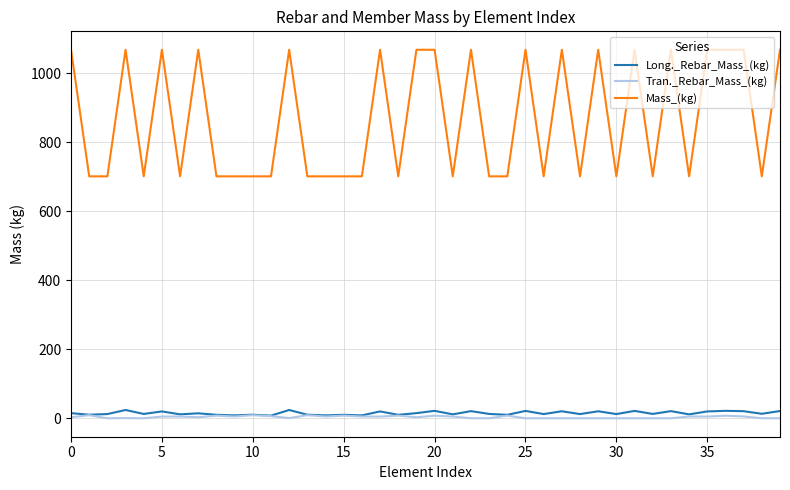

What is the maximum value shown in the chart?

1068.4